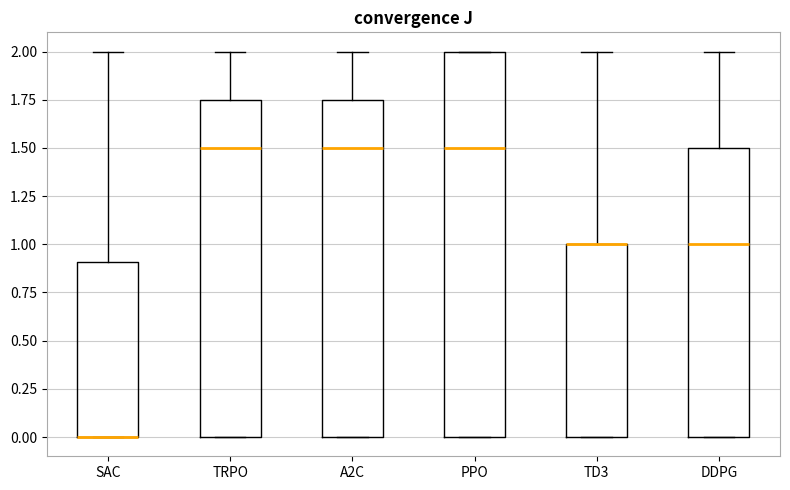

Reading left to right, read every box against the y-axis: the position of its median line, the range the box covers, and the ends of its whiskers. The values are not printed on the chart, so give them approximately, as read against the axis.

SAC: median 0.00 (drawn on the box's lower edge), box 0.00 to 0.90, whiskers 0.00 to 2.00
TRPO: median 1.50, box 0.00 to 1.75, whiskers 0.00 to 2.00
A2C: median 1.50, box 0.00 to 1.75, whiskers 0.00 to 2.00
PPO: median 1.50, box 0.00 to 2.00, whiskers 0.00 to 2.00
TD3: median 1.00 (drawn on the box's upper edge), box 0.00 to 1.00, whiskers 0.00 to 2.00
DDPG: median 1.00, box 0.00 to 1.50, whiskers 0.00 to 2.00